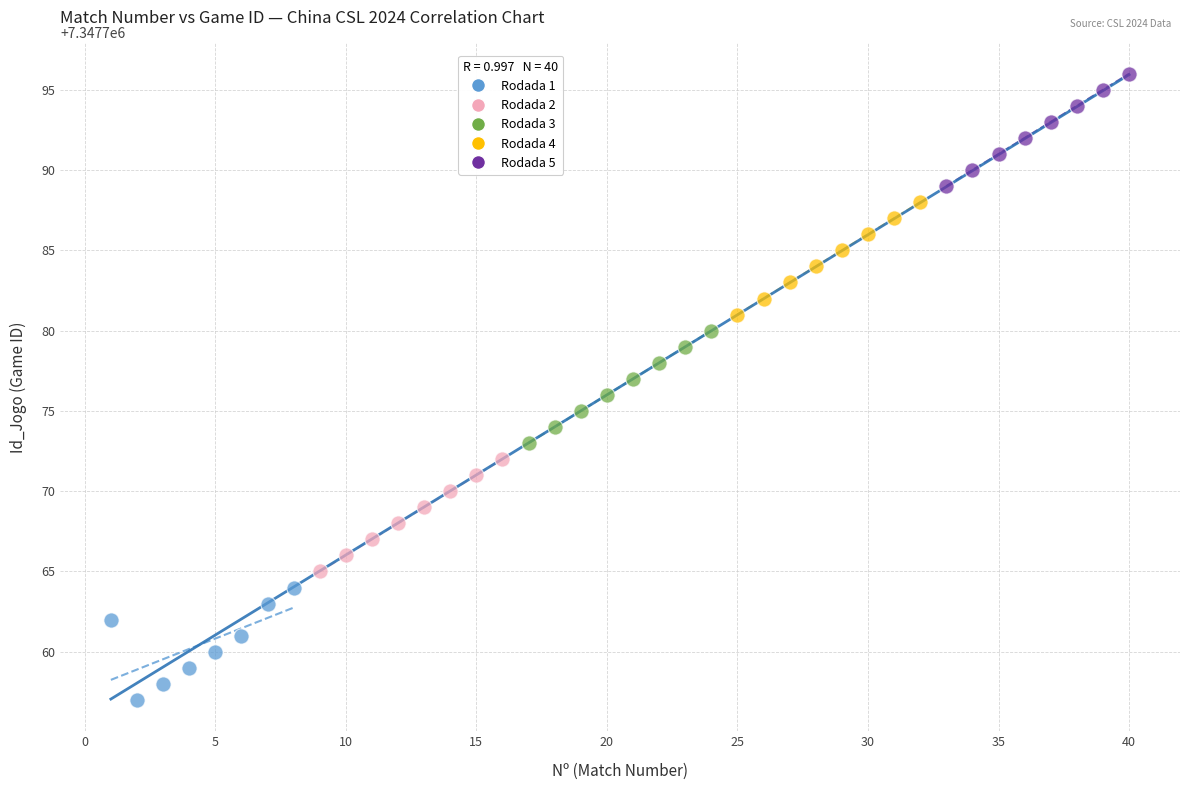

What are all the series names shown in the legend?

Rodada 1, Rodada 2, Rodada 3, Rodada 4, Rodada 5